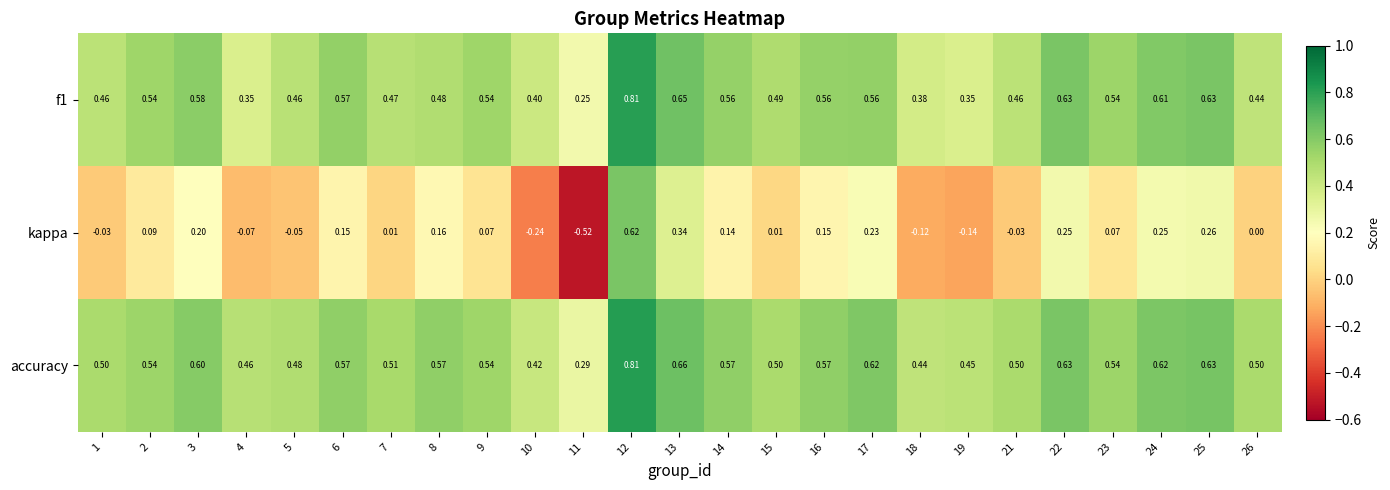

How many data points does each series have?

25